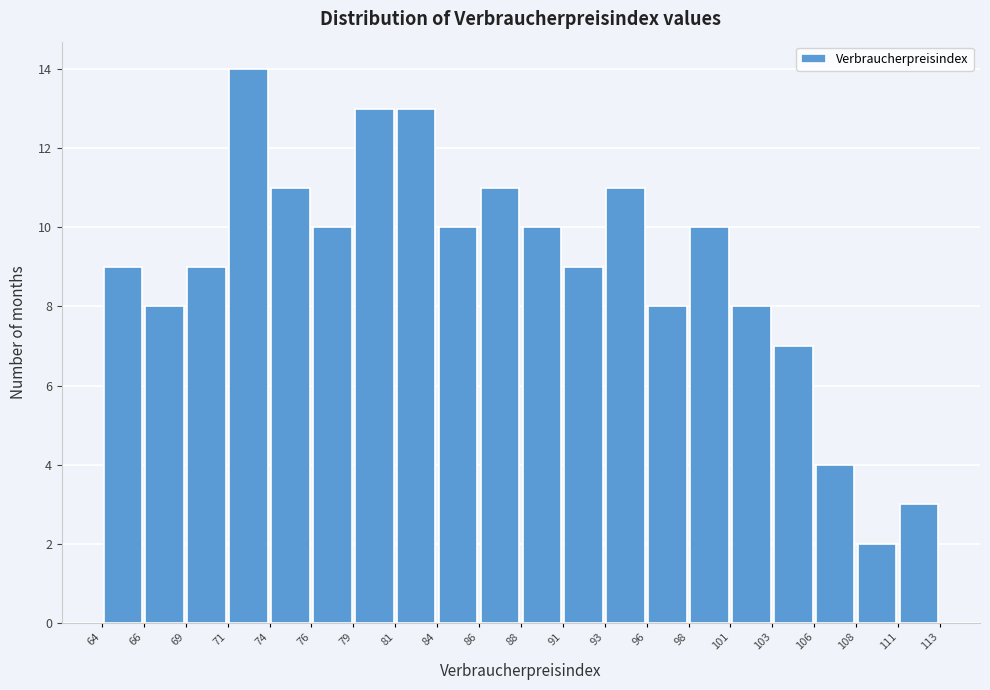

Reading left to right, list every bar in this chart as the range it spans on the x-axis followed by its height. The values are not printed on the chart, so give them approximately, as read against the axis.

64 to 66: 9
66 to 69: 8
69 to 71: 9
71 to 74: 14
74 to 76: 11
76 to 79: 10
79 to 81: 13
81 to 84: 13
84 to 86: 10
86 to 88: 11
88 to 91: 10
91 to 93: 9
93 to 96: 11
96 to 98: 8
98 to 101: 10
101 to 103: 8
103 to 106: 7
106 to 108: 4
108 to 111: 2
111 to 113: 3